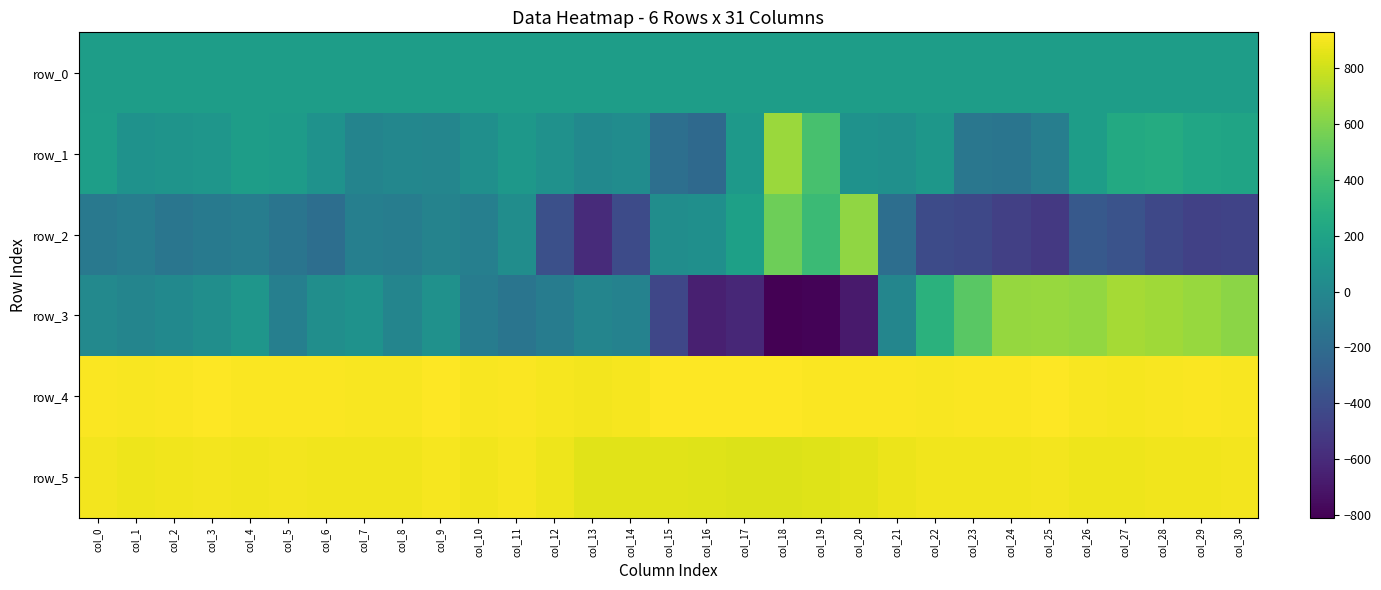

Rank the series at col_13 from highest to lowest value.

row_4, row_5, row_0, row_1, row_3, row_2